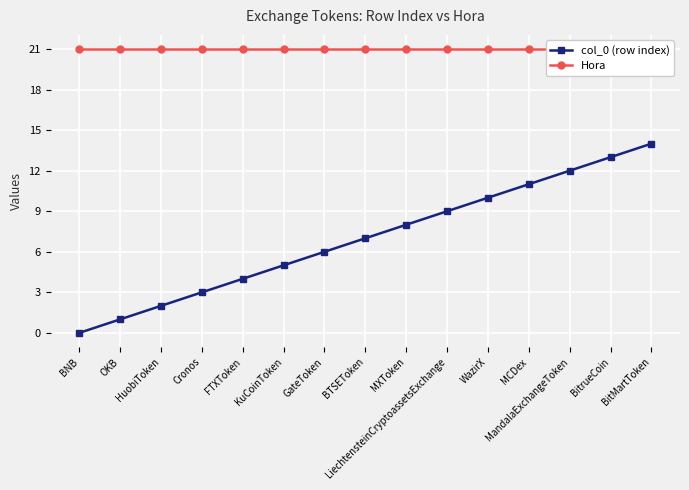

What is the sum of the col_0 (row index) values at GateToken and KuCoinToken?

11